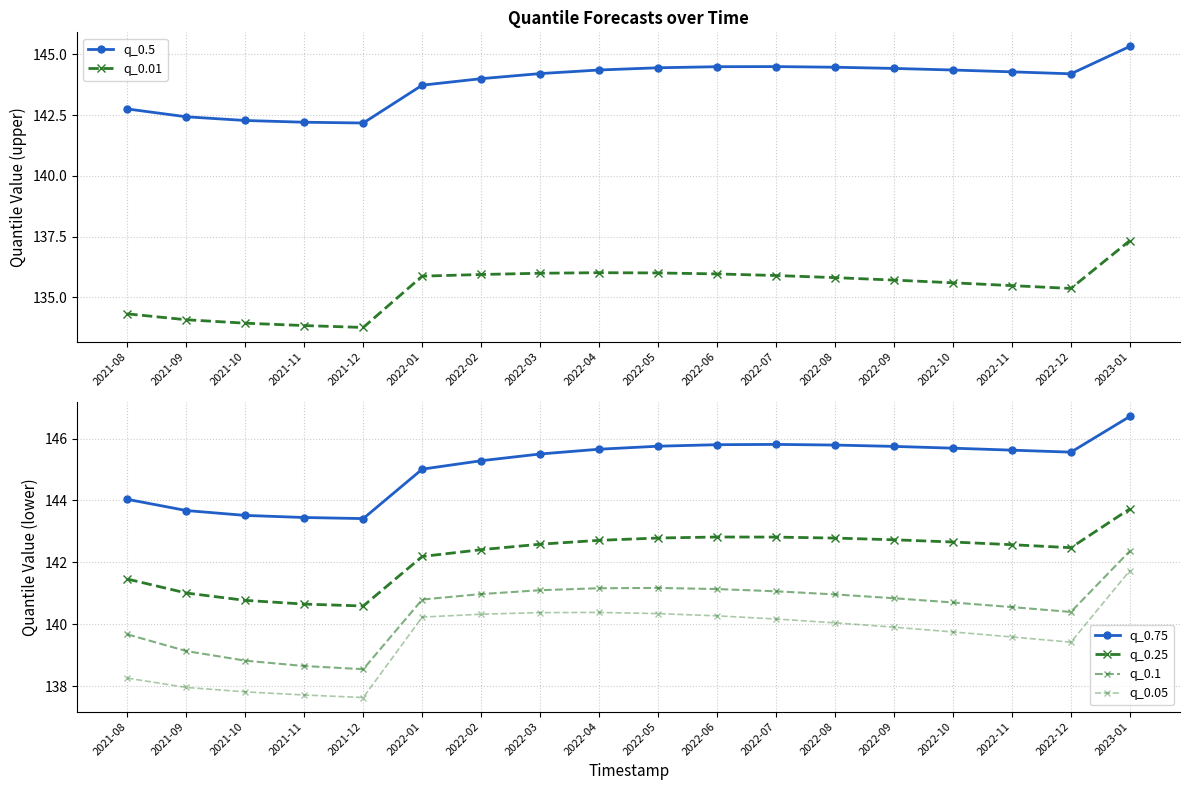

How many lines are shown in the chart?

6